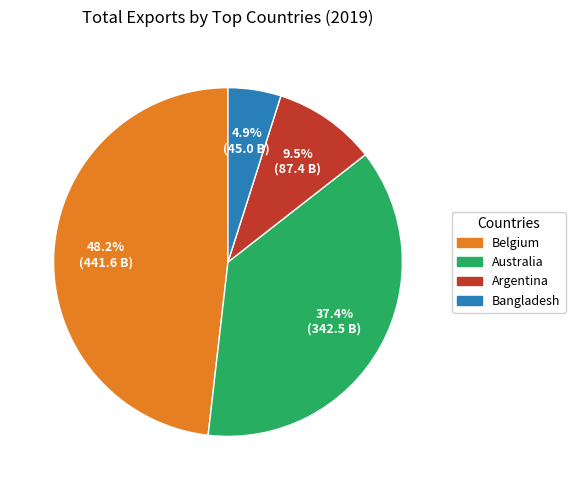

To the nearest percent, what is the difference between the largest and smallest slice percentages?

43%